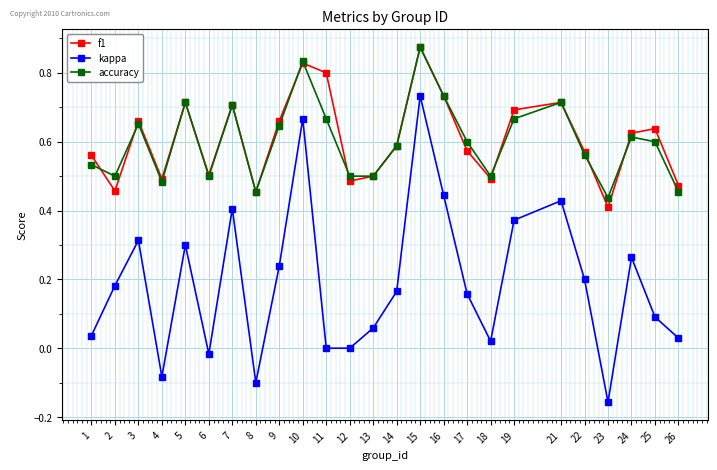

At which category is the sum across all series the highest?

15